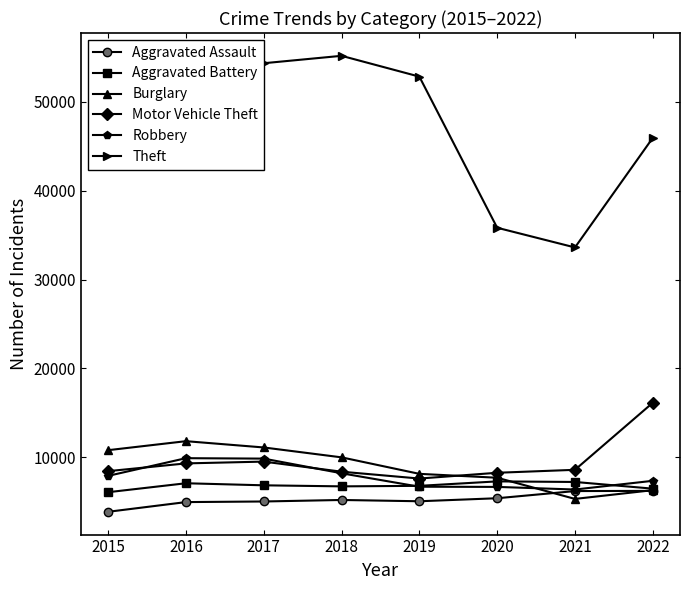

Between 2017 and 2019, which series saw the biggest shift?

Robbery